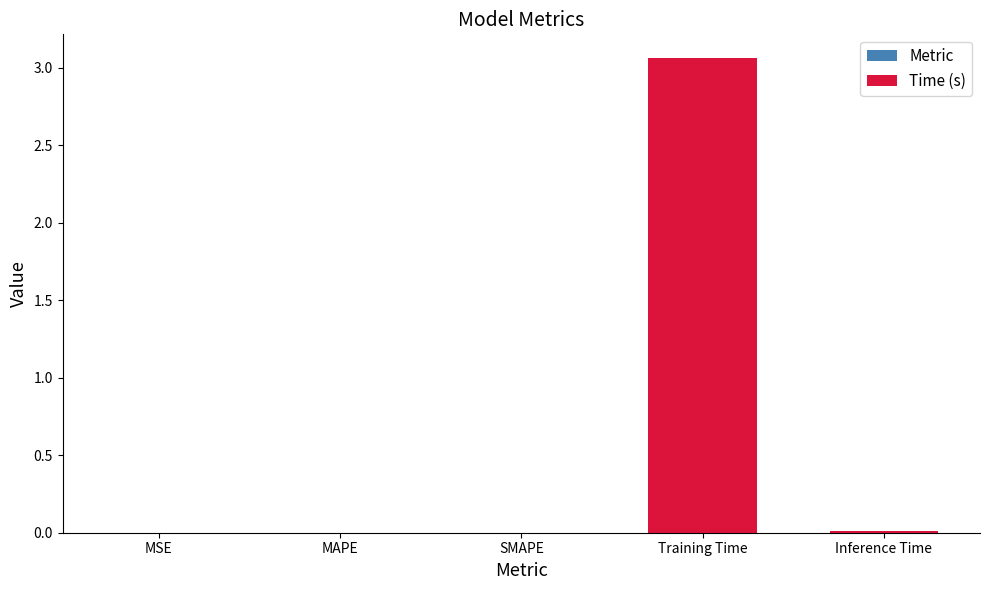

What is the sum of all values?

3.1